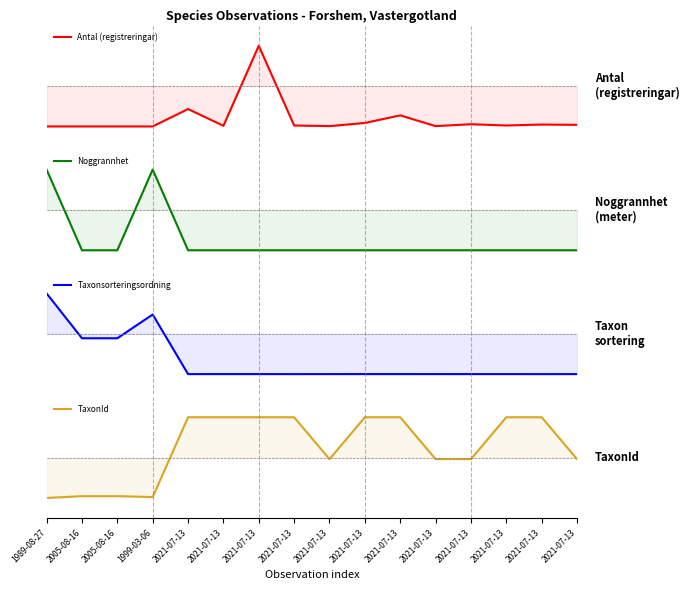

Between 2021-07-13 and 2021-07-13, which is larger?

2021-07-13